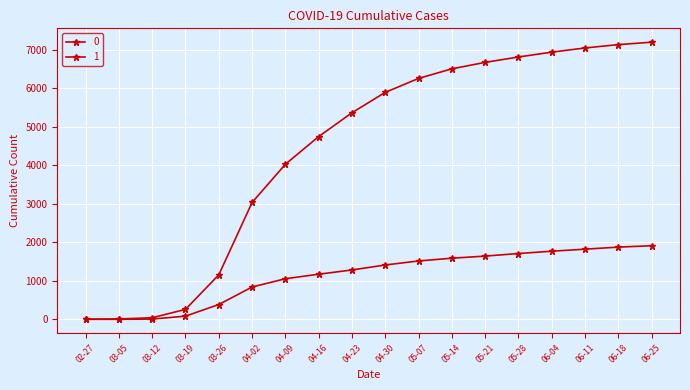

How many data points does each series have?

18